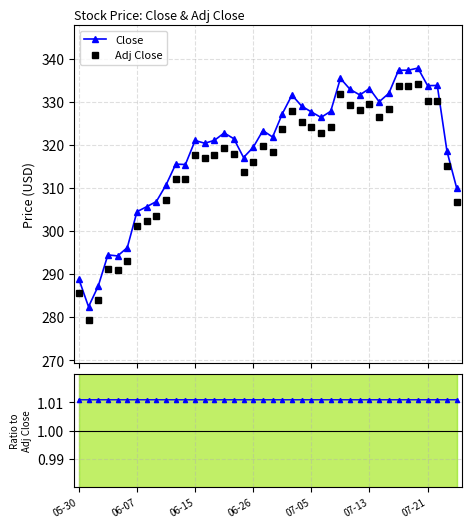

What is the value of the Adj Close point at the 21st from the left?

318.3